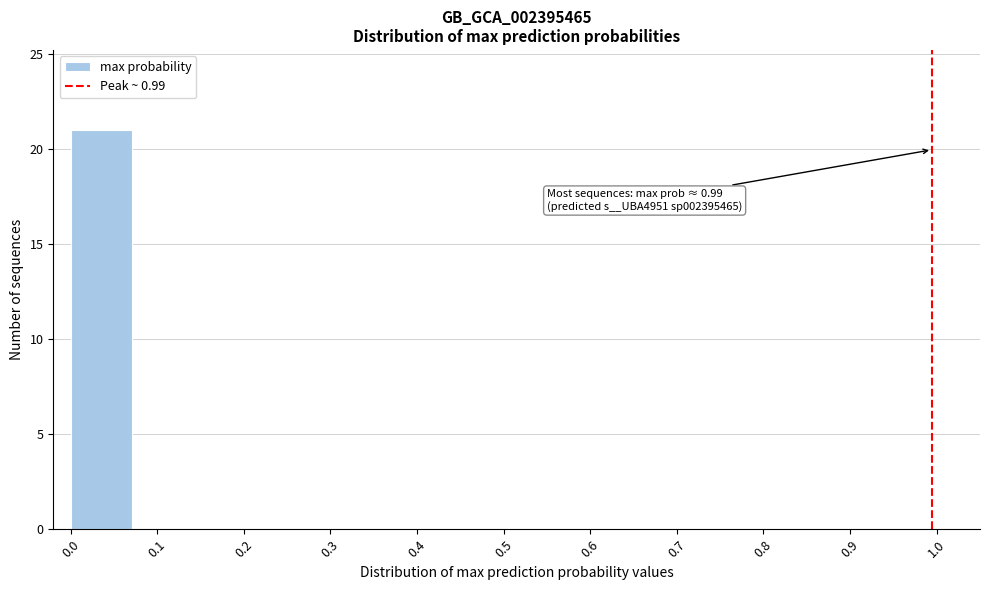

Over which range of the x-axis is the bar tallest?

0.00 to 0.07